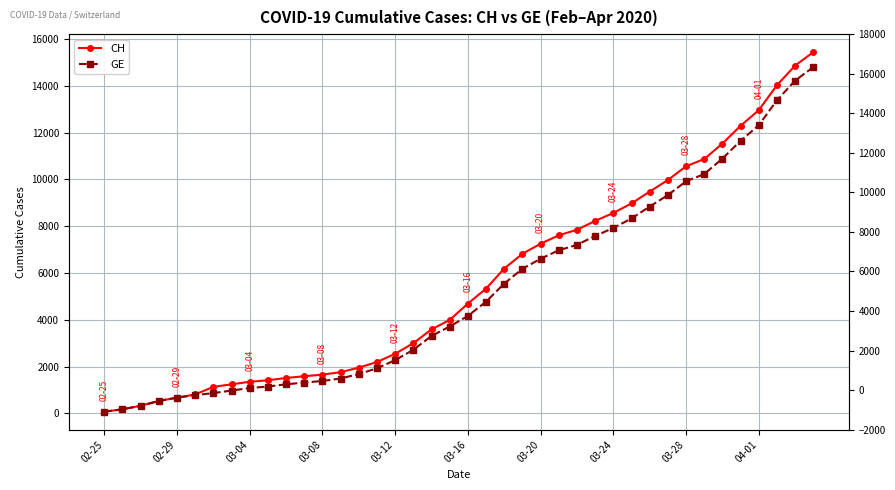

List the series in order of their overall mean, highest first.

CH, GE